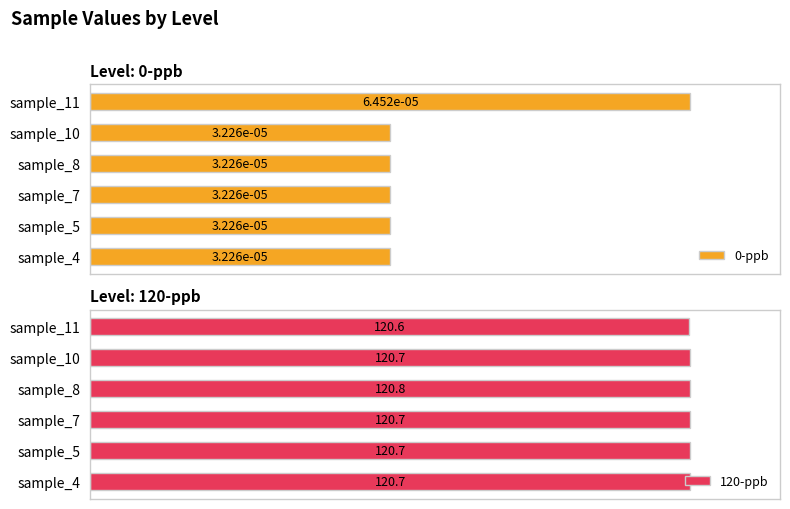

Which category has the highest value in the 120-ppb series?

sample_8